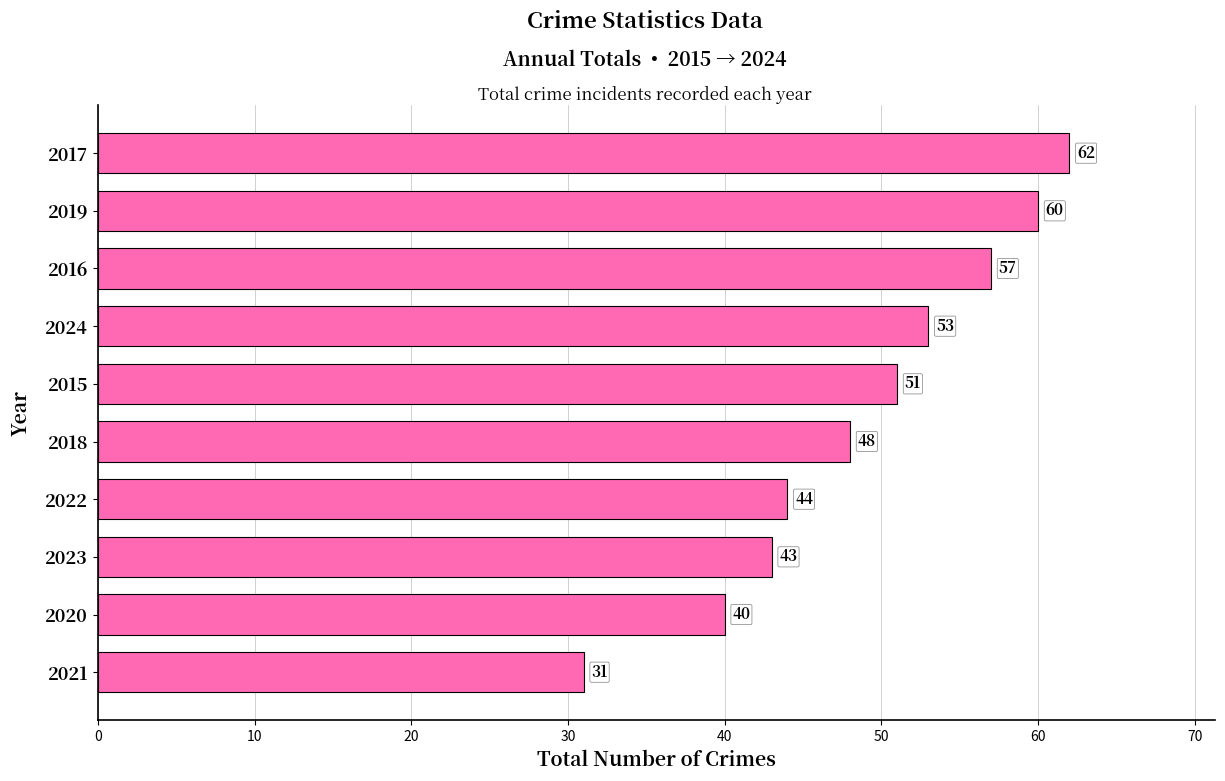

Is it true that the value at 2018 is 75?

False